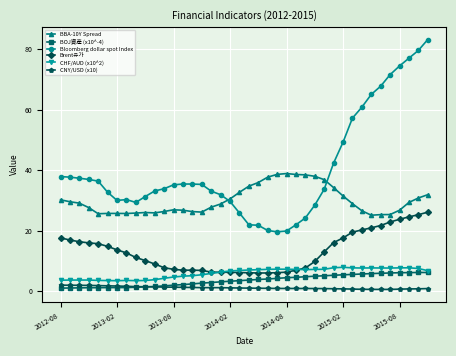

At how many categories does at least one series exceed 70?

5